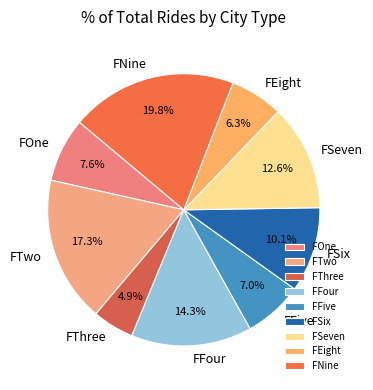

To the nearest percent, what percentage of the pie is FSix?

10%